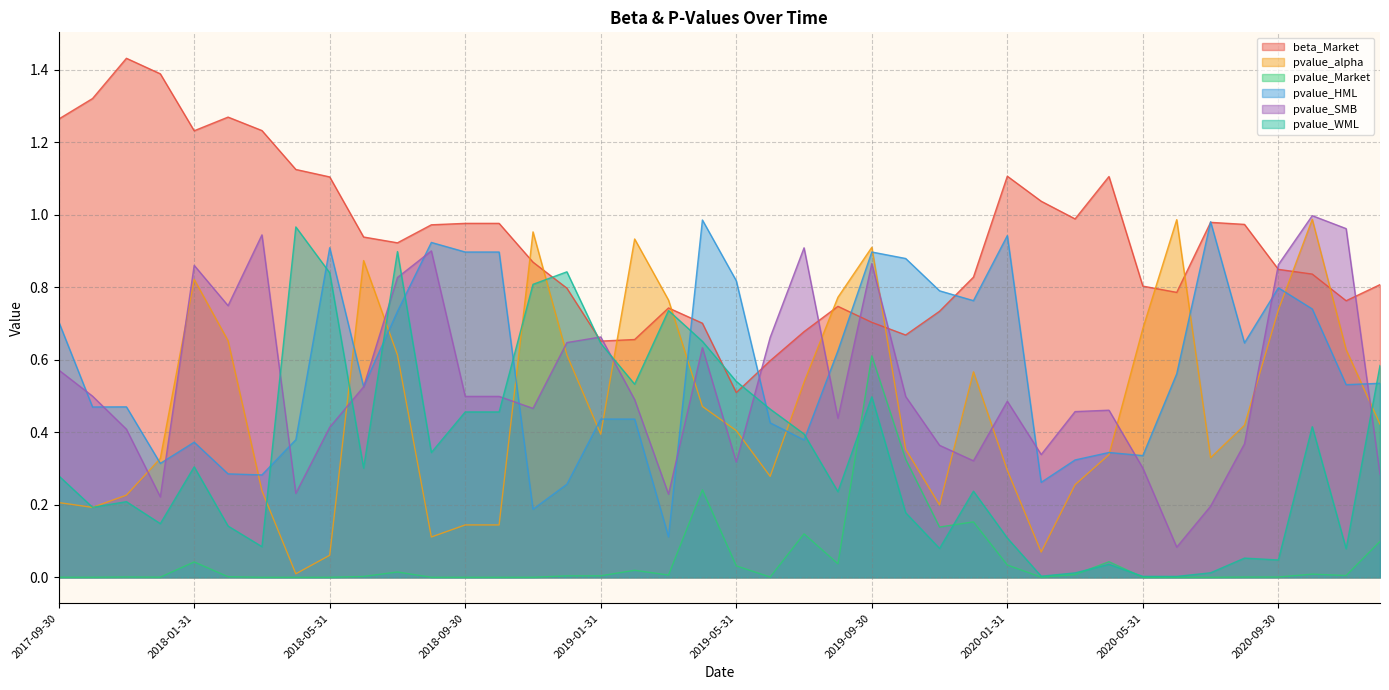

Reading right to left, extract all data points from this chart.

beta_Market: 0.8	0.8	0.8	0.8	1.0	1.0	0.8	0.8	1.1	1.0	1.0	1.1	0.8	0.7	0.7	0.7	0.7	0.7	0.6	0.5	0.7	0.7	0.7	0.7	0.8	0.9	1.0	1.0	1.0	0.9	0.9	1.1	1.1	1.2	1.3	1.2	1.4	1.4	1.3	1.3
pvalue_alpha: 0.4	0.6	1.0	0.7	0.4	0.3	1.0	0.7	0.3	0.3	0.1	0.3	0.6	0.2	0.4	0.9	0.8	0.5	0.3	0.4	0.5	0.8	0.9	0.4	0.6	1.0	0.1	0.1	0.1	0.6	0.9	0.1	0.0	0.2	0.7	0.8	0.3	0.2	0.2	0.2
pvalue_Market: 0.1	0.0	0.0	0.0	0.0	0.0	0.0	0.0	0.0	0.0	0.0	0.0	0.2	0.1	0.3	0.6	0.0	0.1	0.0	0.0	0.2	0.0	0.0	0.0	0.0	0.0	0.0	0.0	0.0	0.0	0.0	0.0	0.0	0.0	0.0	0.0	0.0	0.0	0.0	0.0
pvalue_HML: 0.5	0.5	0.7	0.8	0.6	1.0	0.6	0.3	0.3	0.3	0.3	0.9	0.8	0.8	0.9	0.9	0.6	0.4	0.4	0.8	1.0	0.1	0.4	0.4	0.3	0.2	0.9	0.9	0.9	0.7	0.5	0.9	0.4	0.3	0.3	0.4	0.3	0.5	0.5	0.7
pvalue_SMB: 0.3	1.0	1.0	0.9	0.4	0.2	0.1	0.3	0.5	0.5	0.3	0.5	0.3	0.4	0.5	0.9	0.4	0.9	0.7	0.3	0.6	0.2	0.5	0.7	0.6	0.5	0.5	0.5	0.9	0.8	0.5	0.4	0.2	0.9	0.7	0.9	0.2	0.4	0.5	0.6
pvalue_WML: 0.6	0.1	0.4	0.0	0.1	0.0	0.0	0.0	0.0	0.0	0.0	0.1	0.2	0.1	0.2	0.5	0.2	0.4	0.5	0.5	0.7	0.7	0.5	0.6	0.8	0.8	0.5	0.5	0.3	0.9	0.3	0.8	1.0	0.1	0.1	0.3	0.1	0.2	0.2	0.3